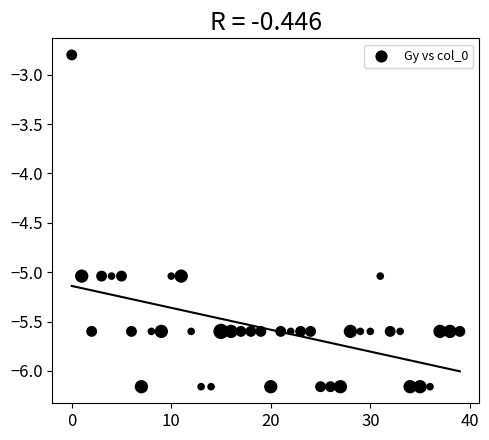

What is the range of Y values (max minus min)?

3.4